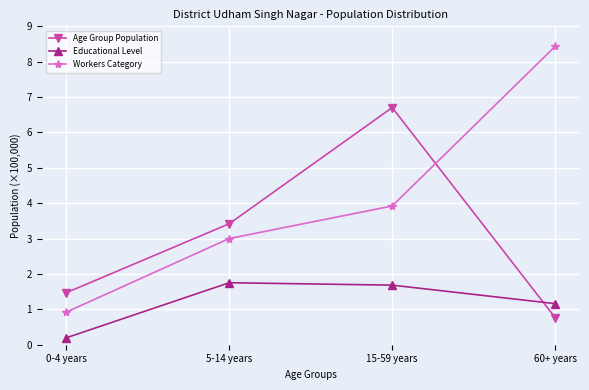

What is the total value across all series at 0-4 years?

2.6